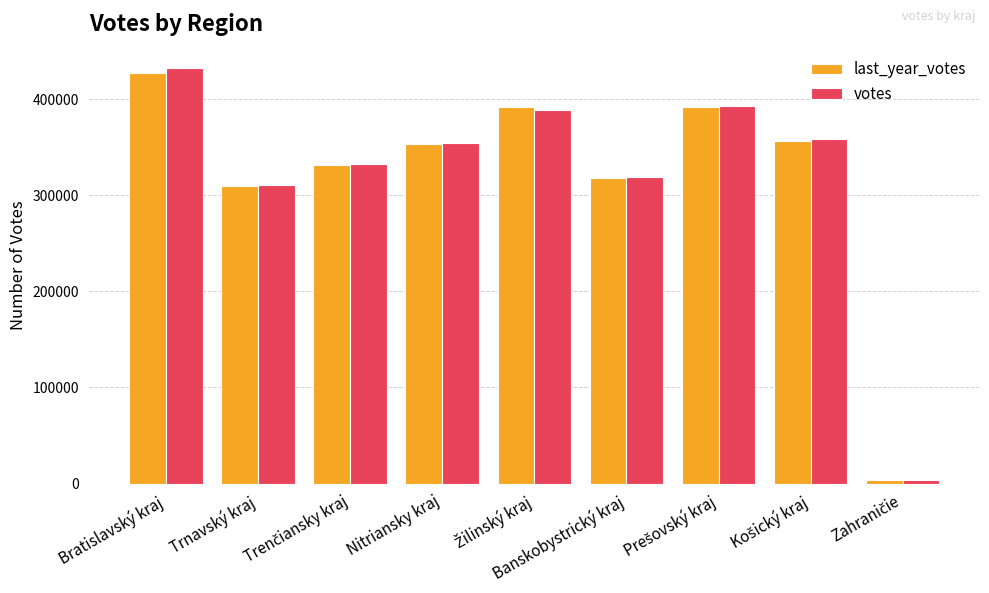

What is the sum of all votes values?

2891132.1